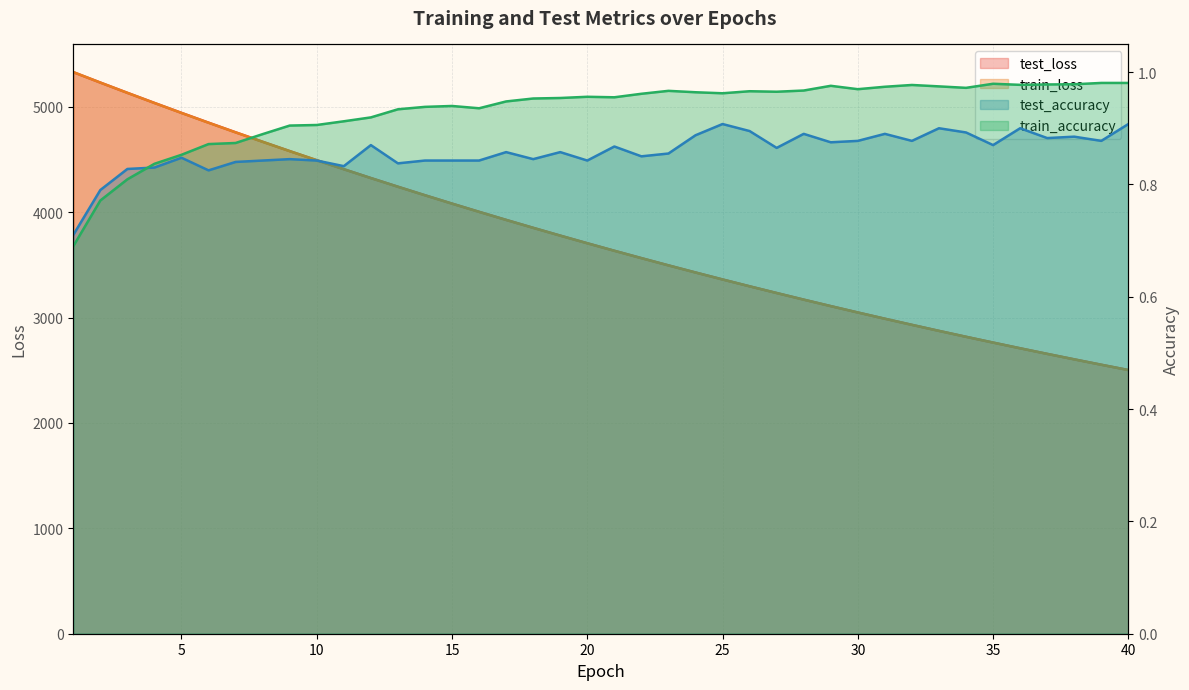

What is the approximate value of test_loss at 29?

3109.0